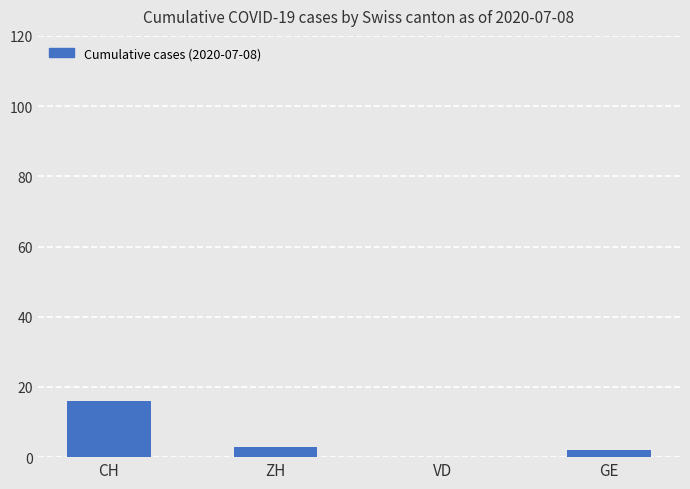

What is the maximum value shown in the chart?

16